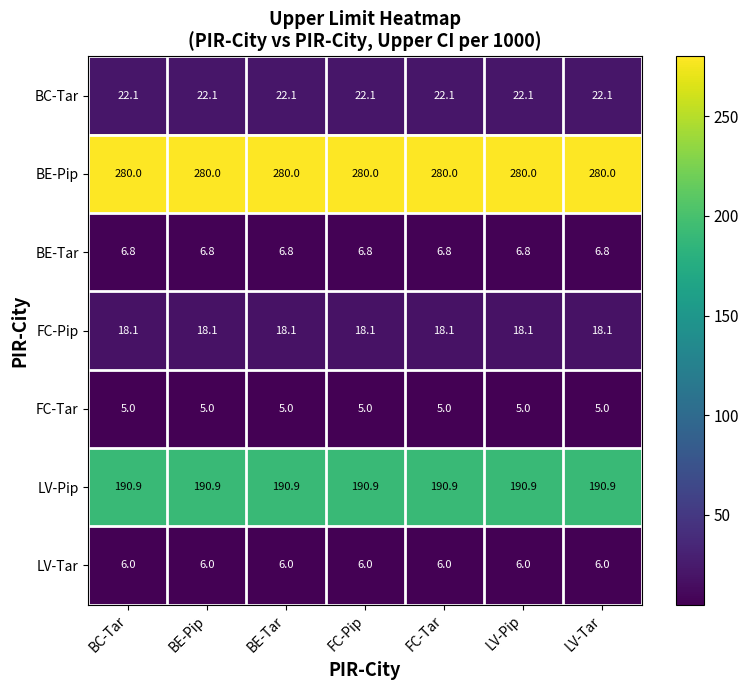

How many series are shown in this chart?

7